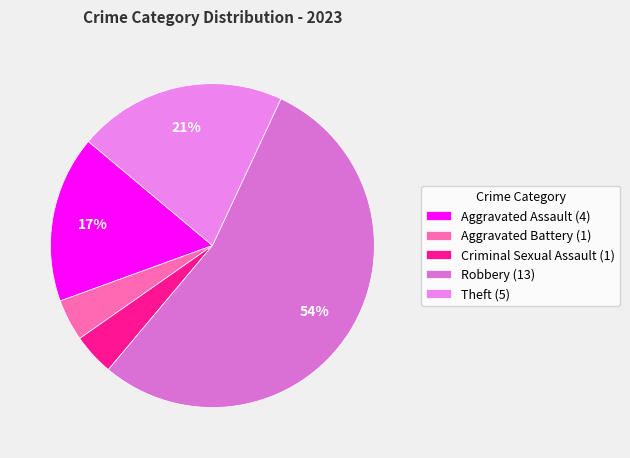

Which slice is the smallest?

Aggravated Battery